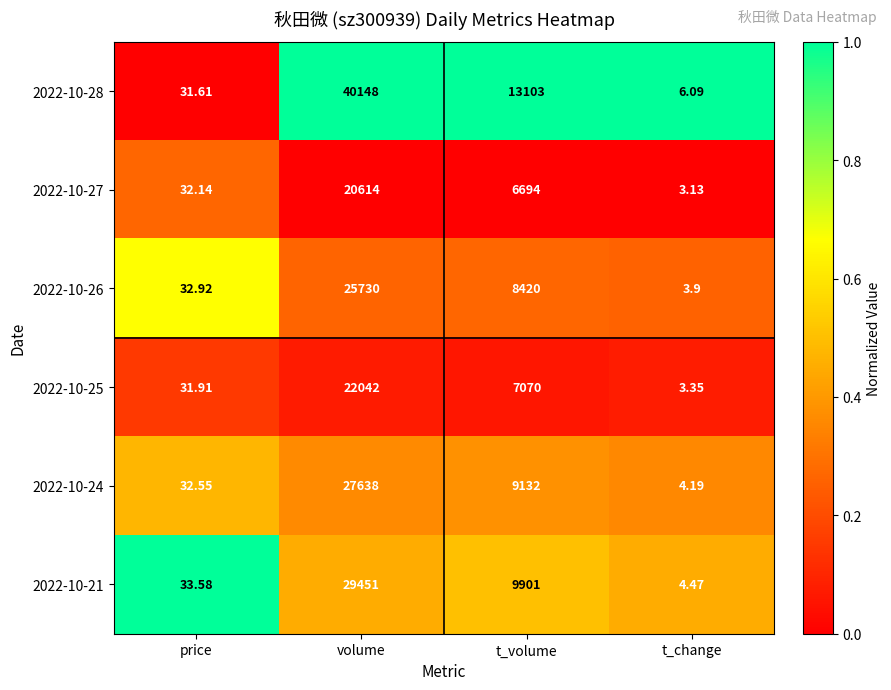

Which series has the largest range (max minus min)?

2022-10-28